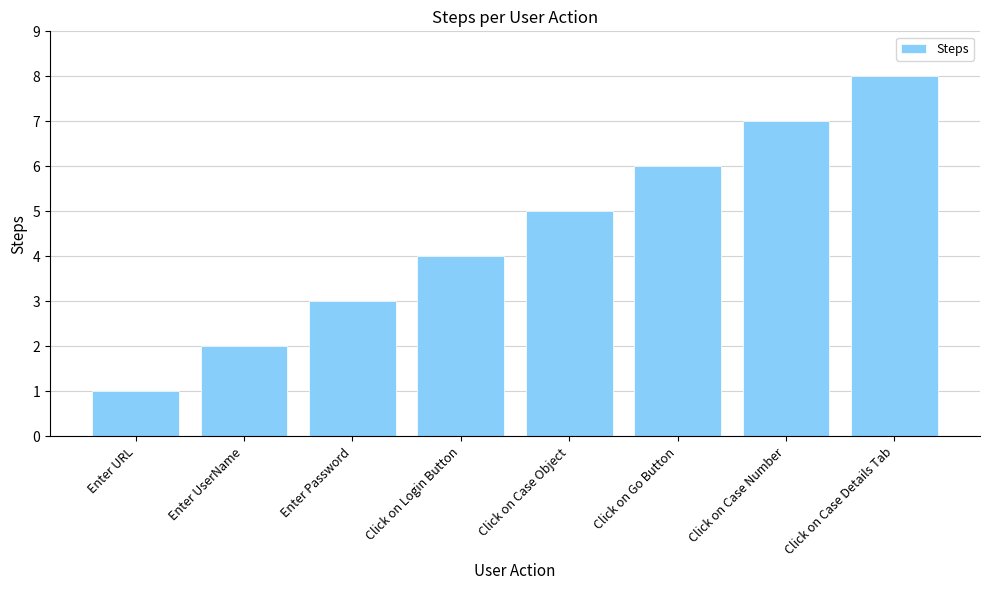

Read the value at Click on Login Button.

4